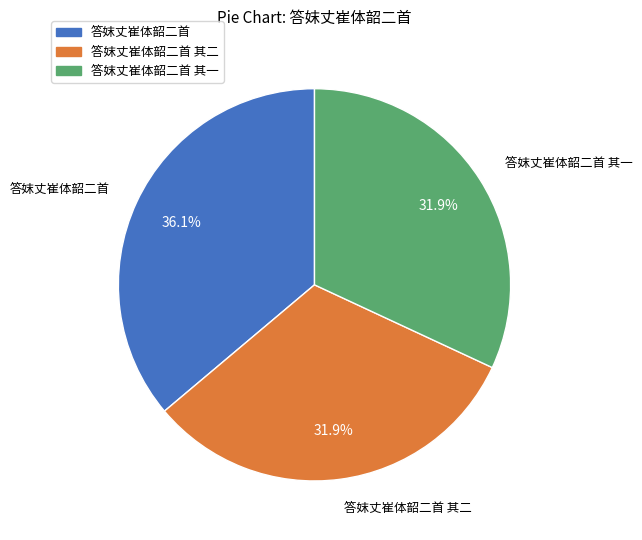

What portion of the pie excludes 答妺丈崔体韶二首 其二?

68.1%